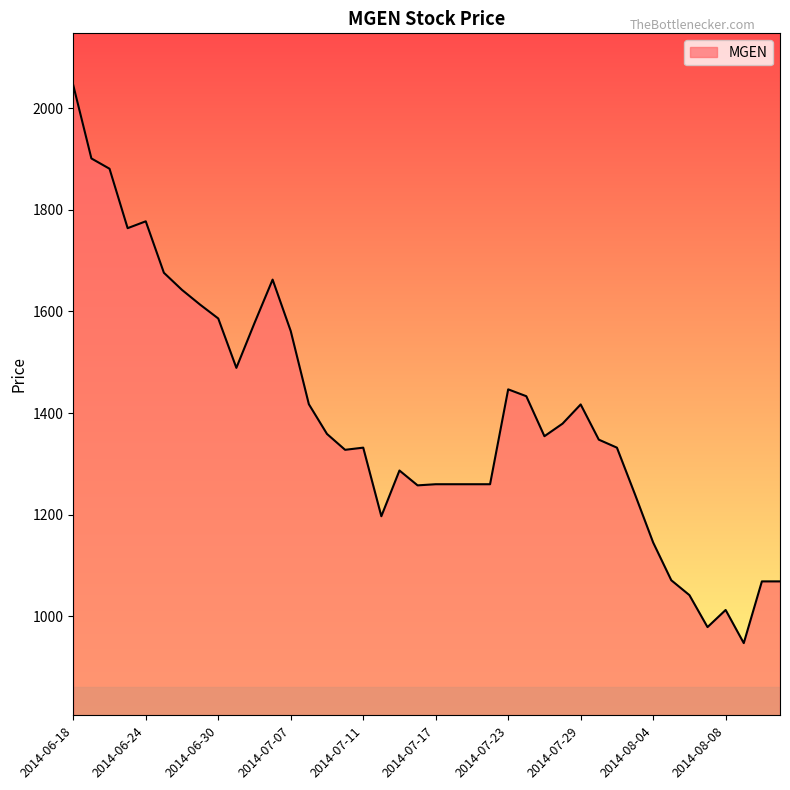

How many categories are shown in the chart?

40